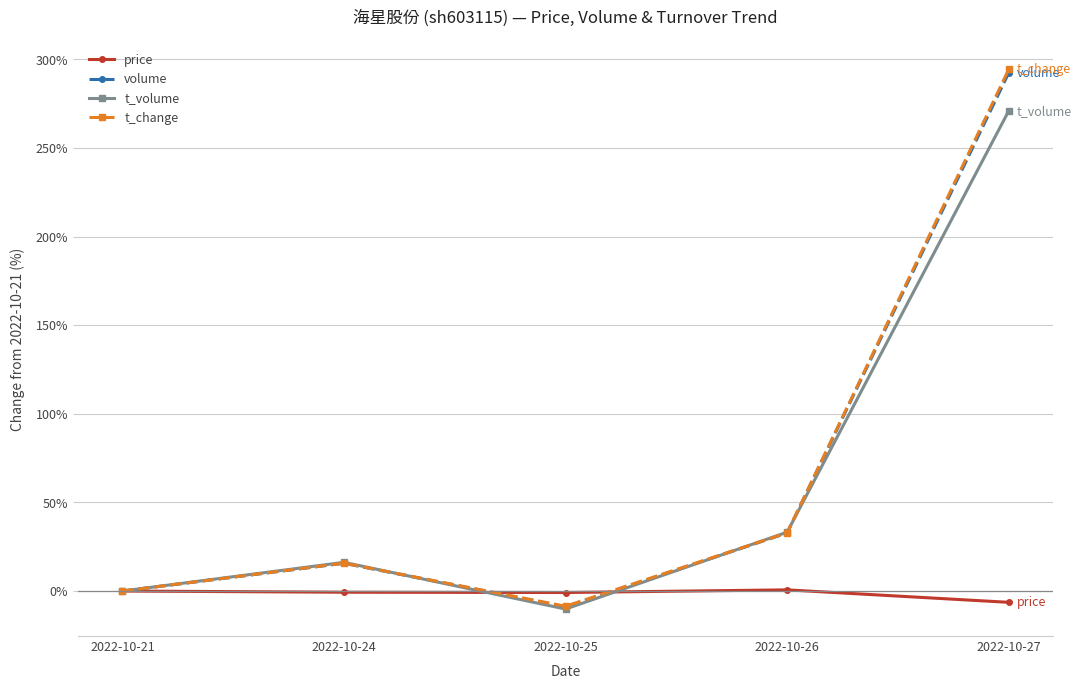

True or false: price has more than 2 points higher than both neighbors.

False